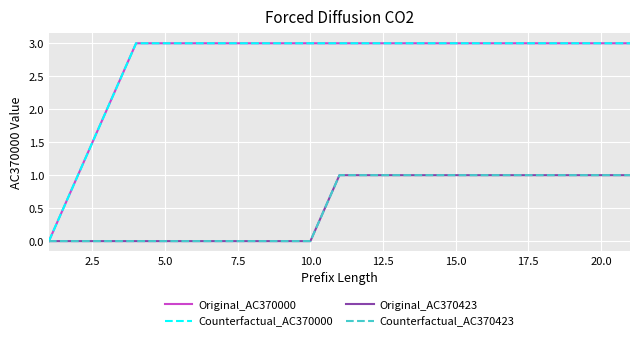

What is the difference between the second highest and minimum values in the Counterfactual_AC370423 series?

1